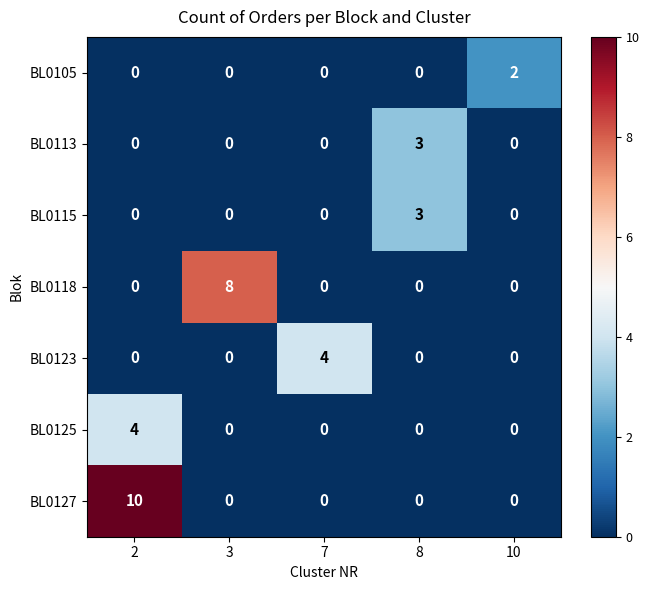

At which category is the sum across all series the highest?

2